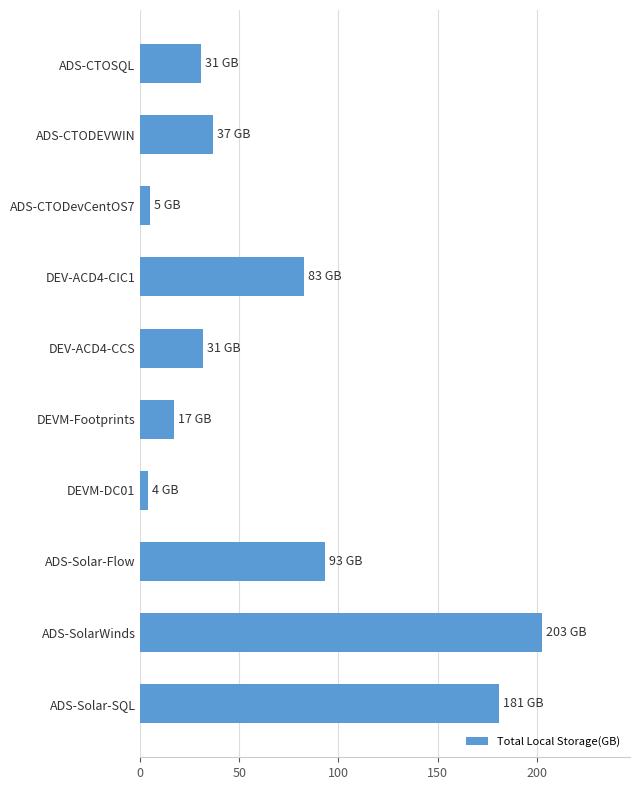

The value at ADS-SolarWinds is 334.1. True or false?

False